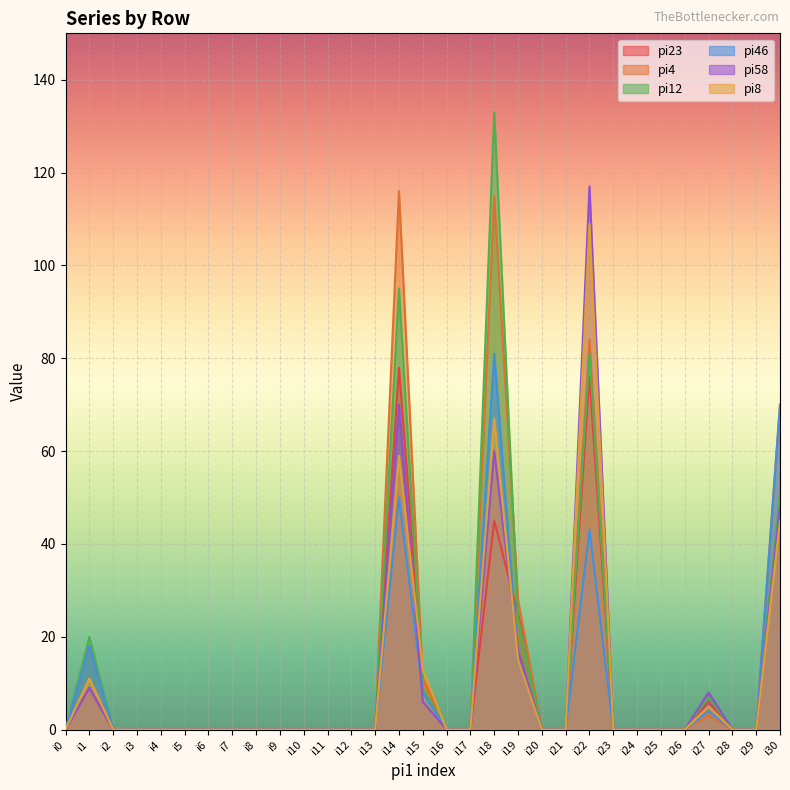

True or false: pi46 and pi8 cross at least once.

False